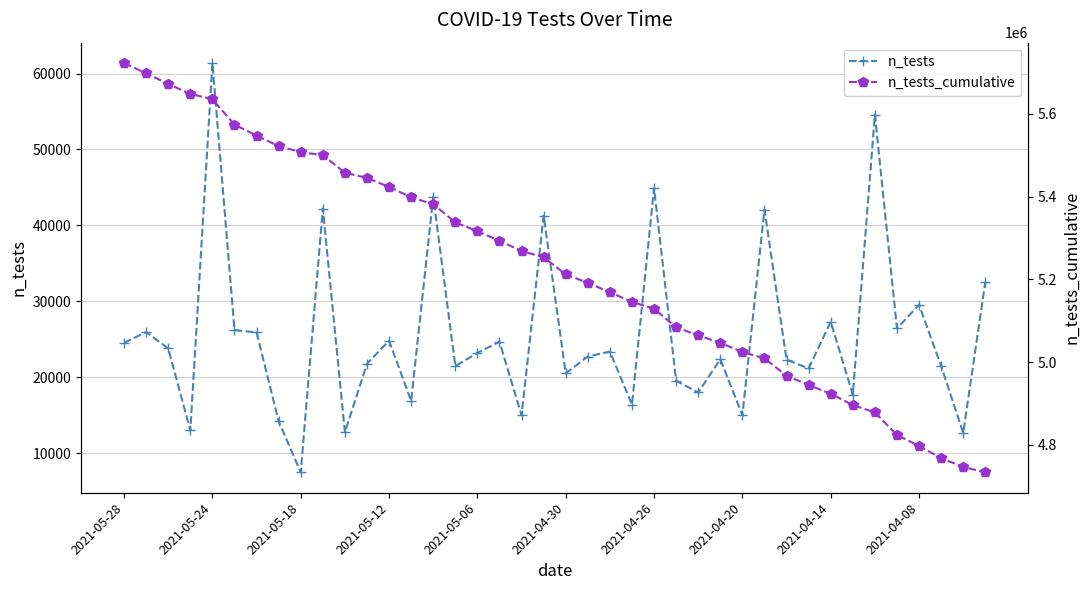

Between 37 and 2021-05-06, which is larger?

2021-05-06